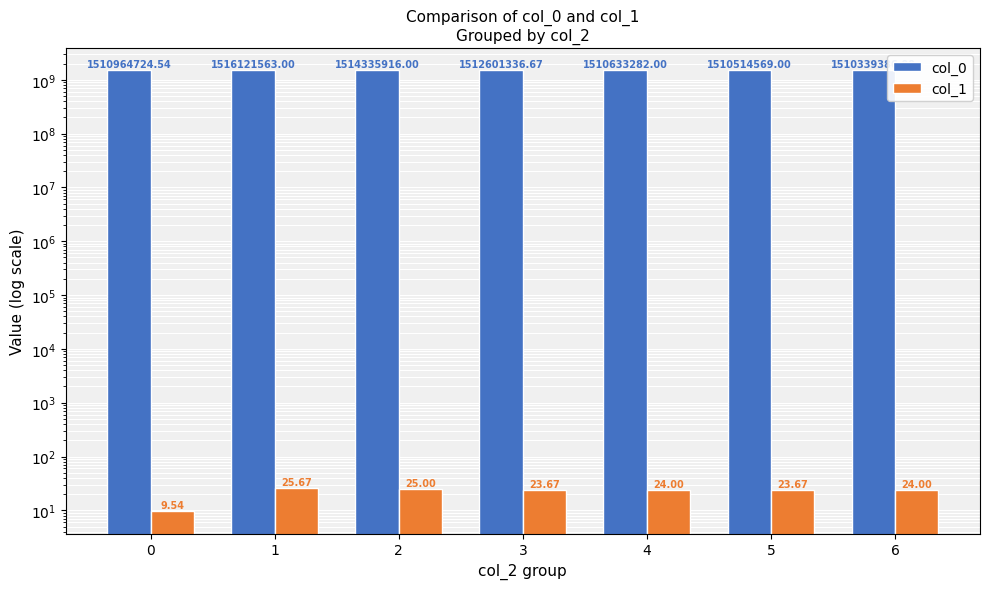

The col_1 series shows 24.0 at 4. True or false?

True